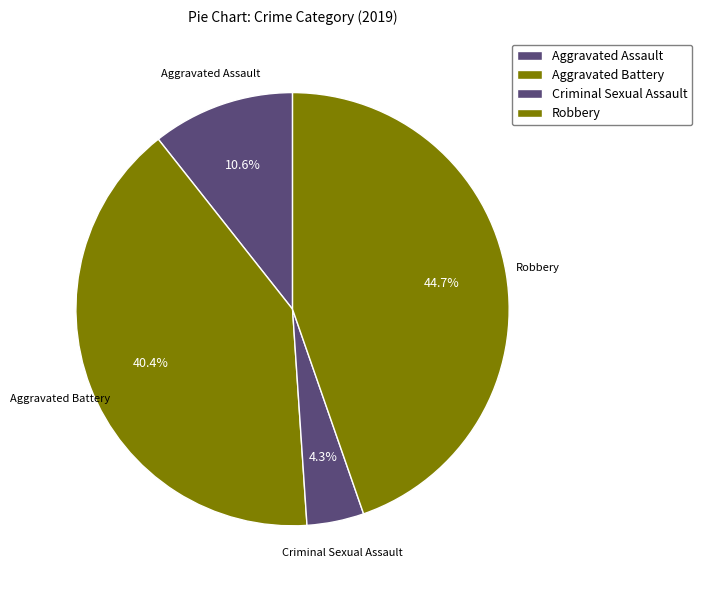

Which slice is the largest?

Robbery